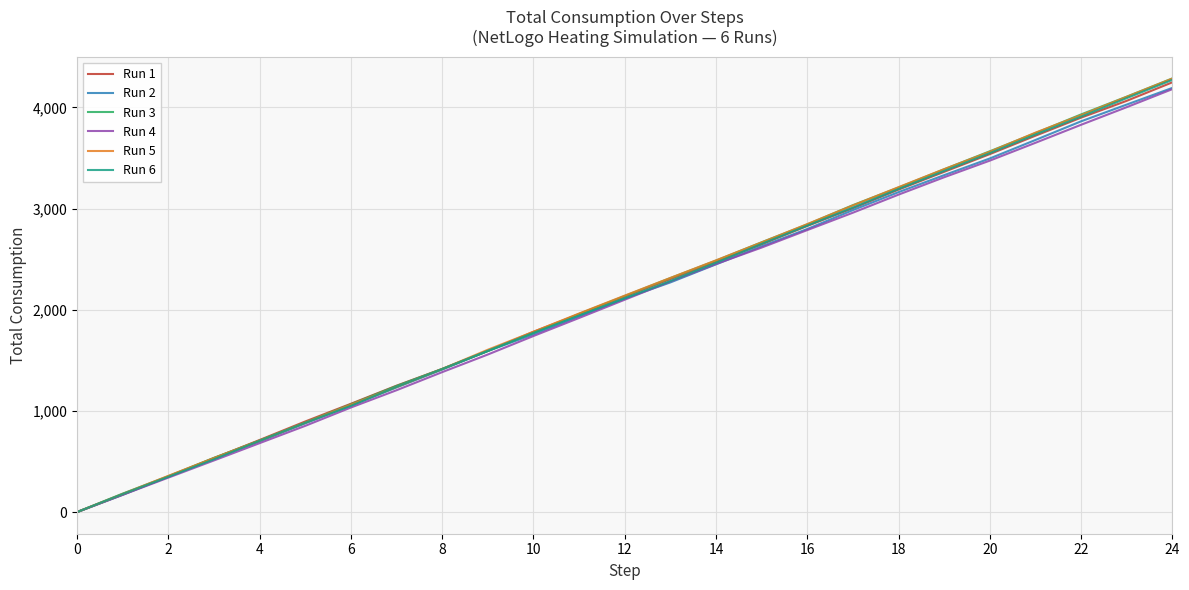

What is the highest value of the Run 5 series?

4285.8